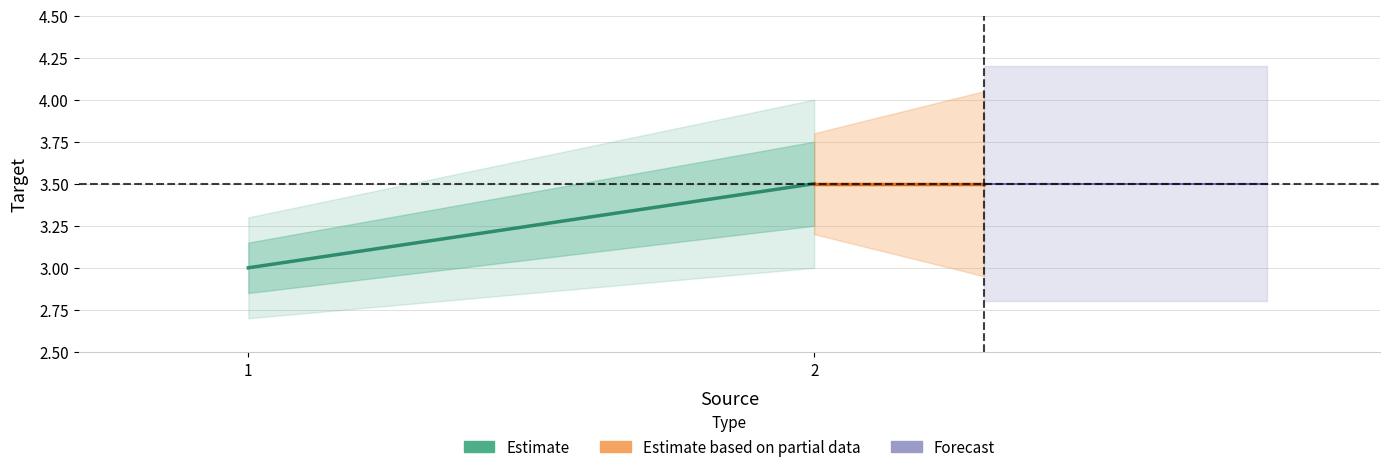

Which series changed the most between 1 and 2?

Estimate